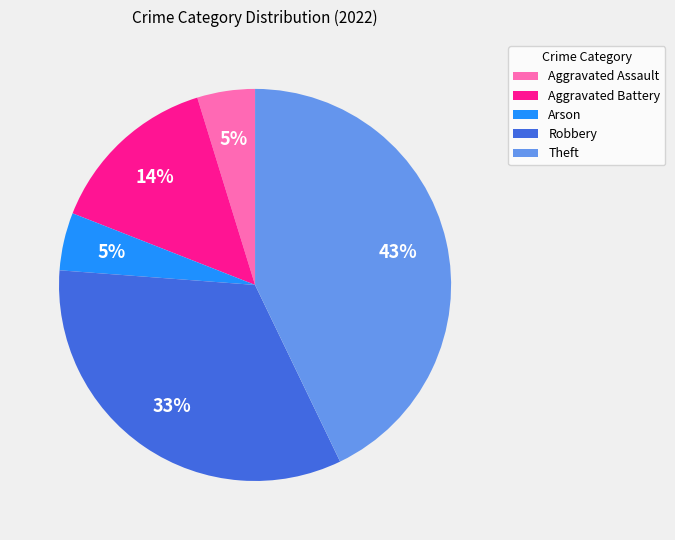

Does any single category account for the majority?

No